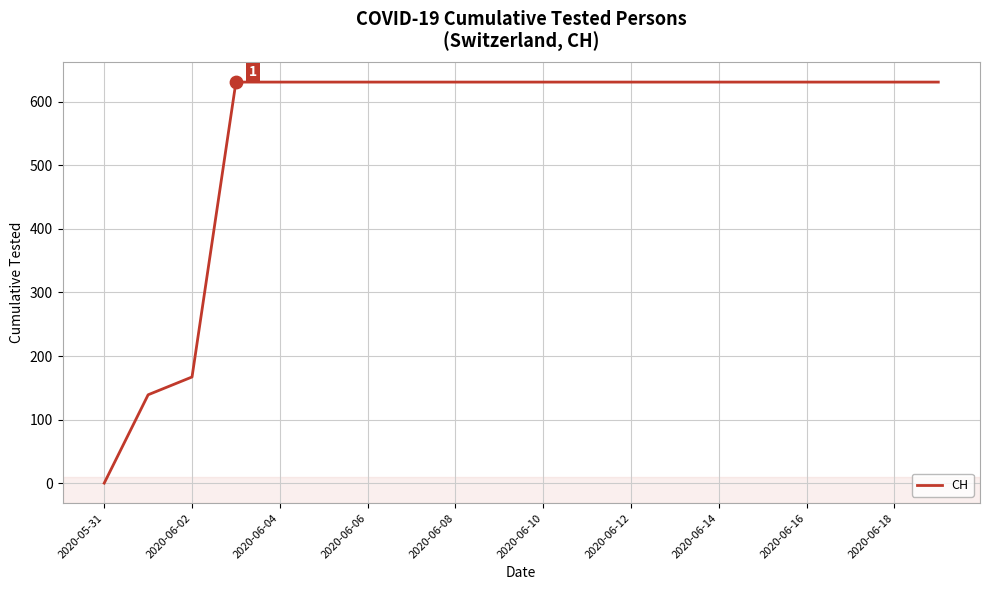

What is the difference between the maximum and minimum values?

631